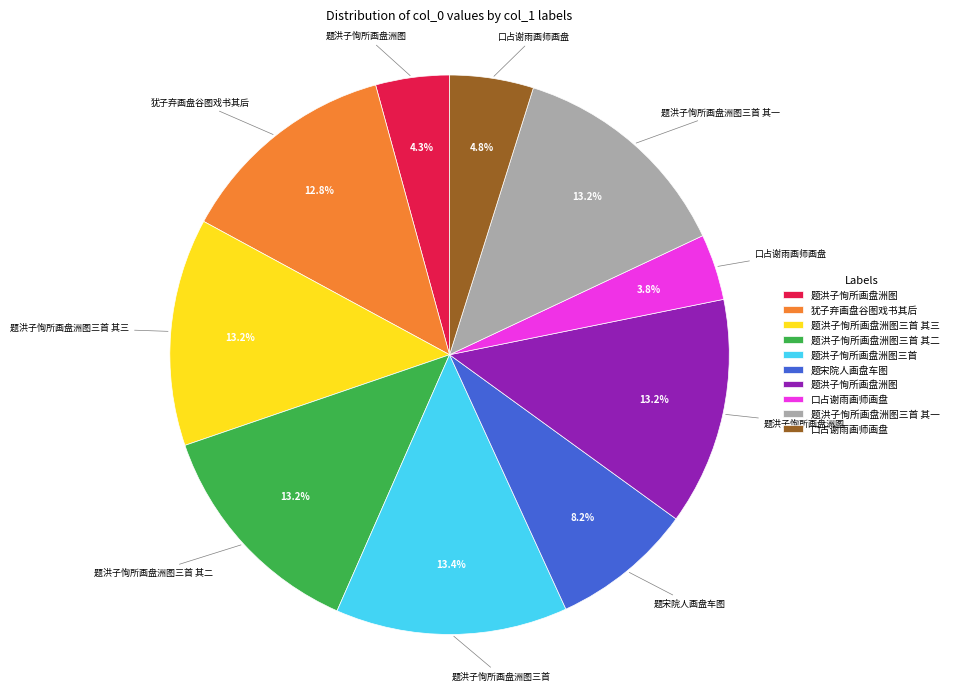

Does any single category account for the majority?

No